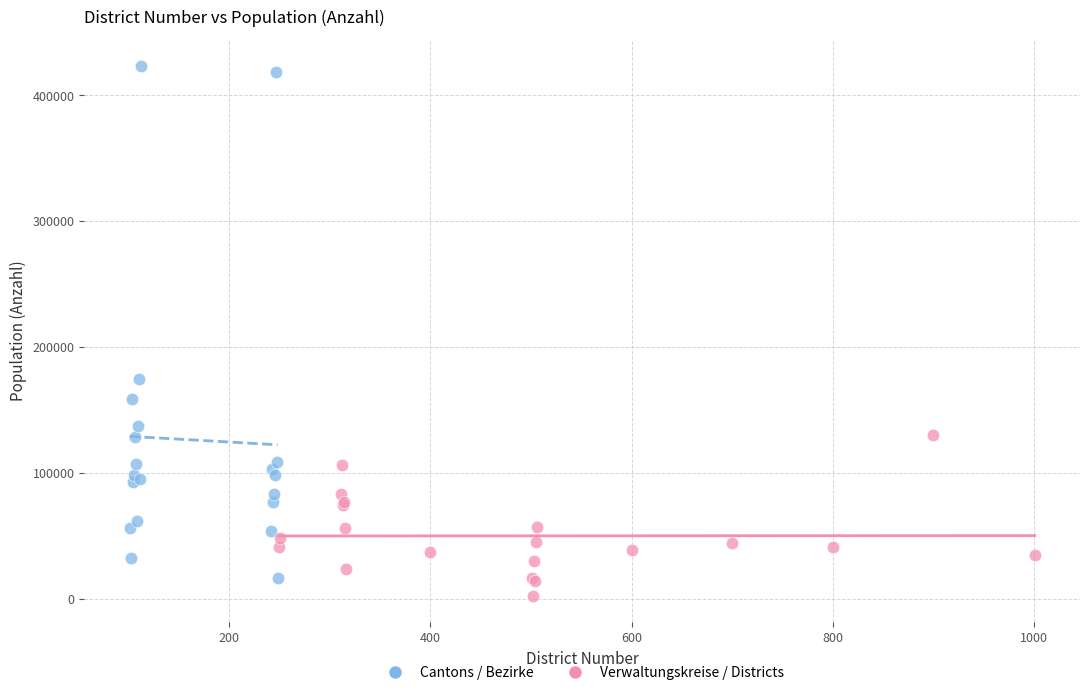

Which series reaches the maximum Y coordinate?

Cantons / Bezirke